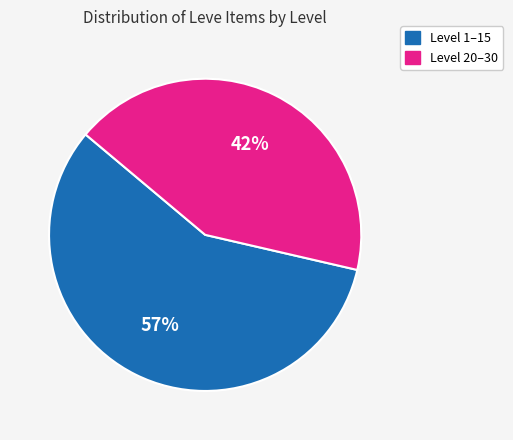

Is there a majority slice in this chart?

Yes